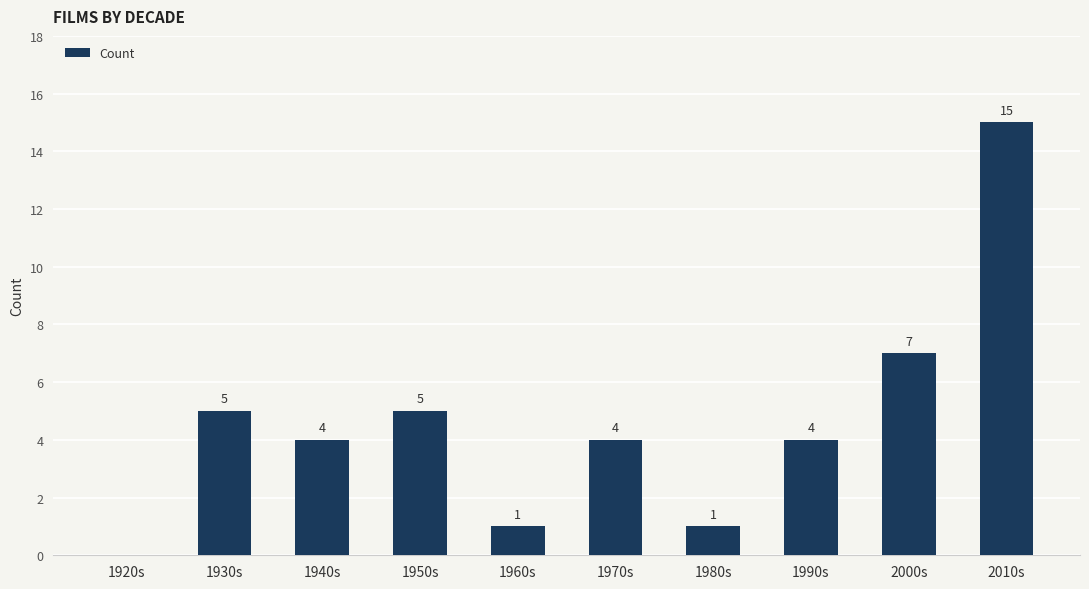

How many values are above zero?

9